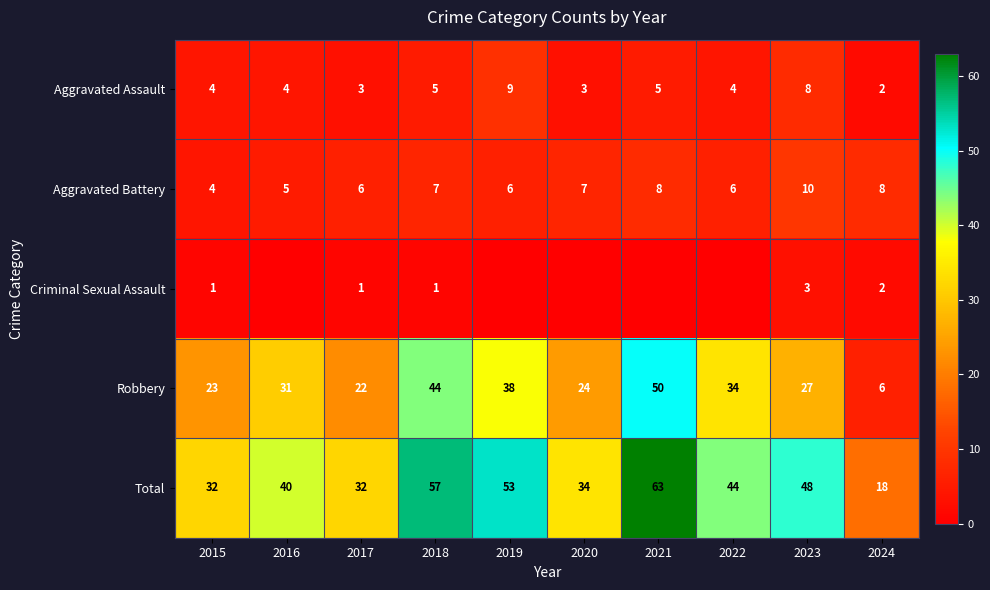

At which label is Robbery closest to 28?

2023